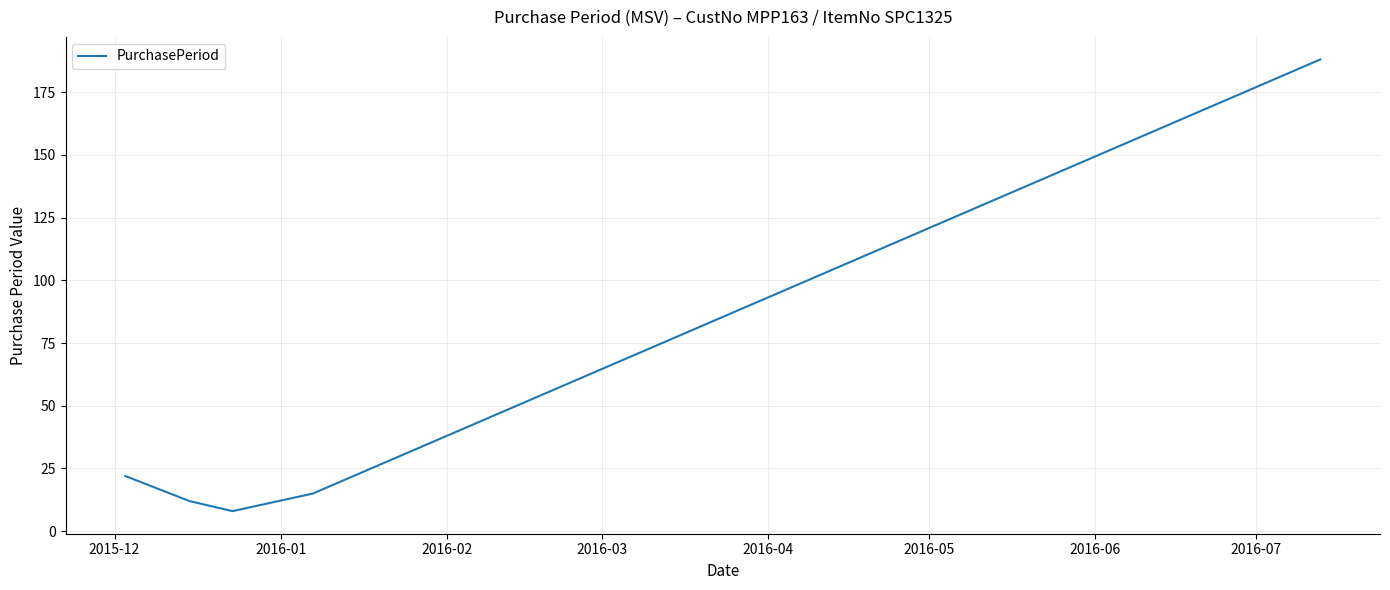

What is the difference between the second highest and second lowest values?

10